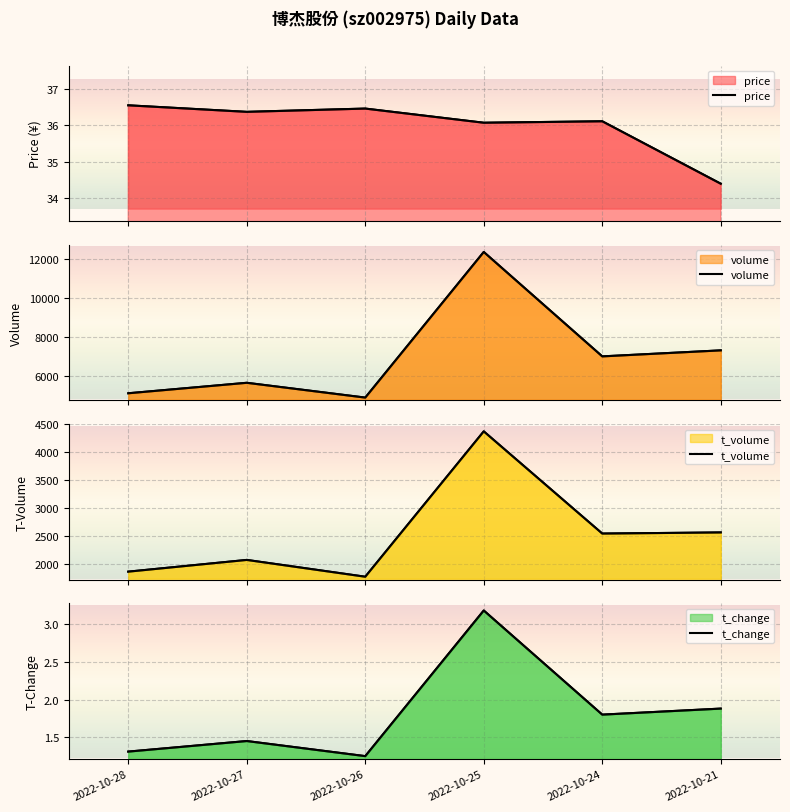

In t_volume, how many points are lower than both neighbors (excluding endpoints)?

2